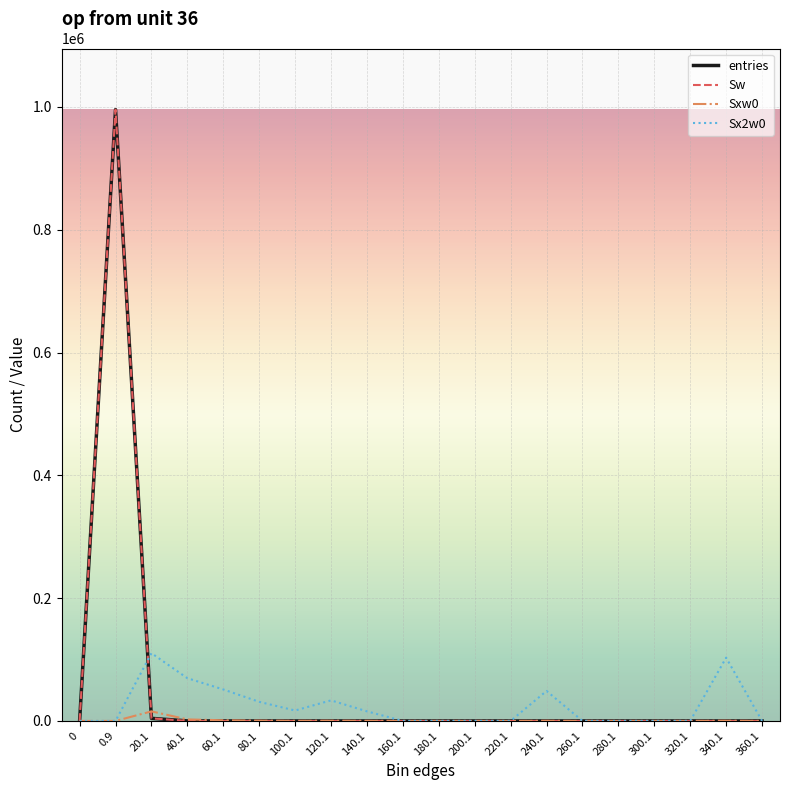

Does the chart display data point markers on the line(s)?

No